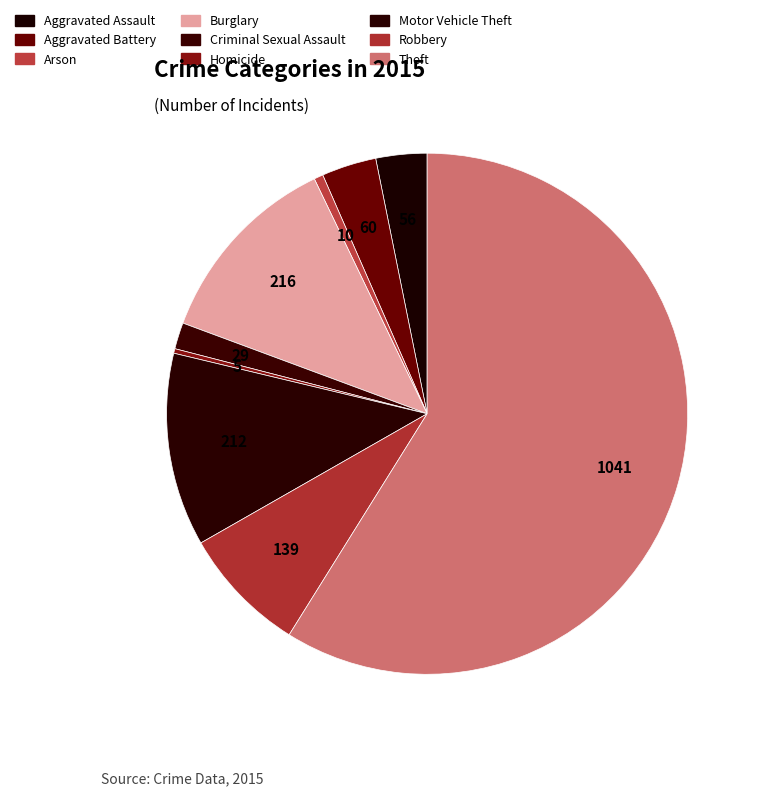

Which has a higher value, Robbery or Theft?

Theft